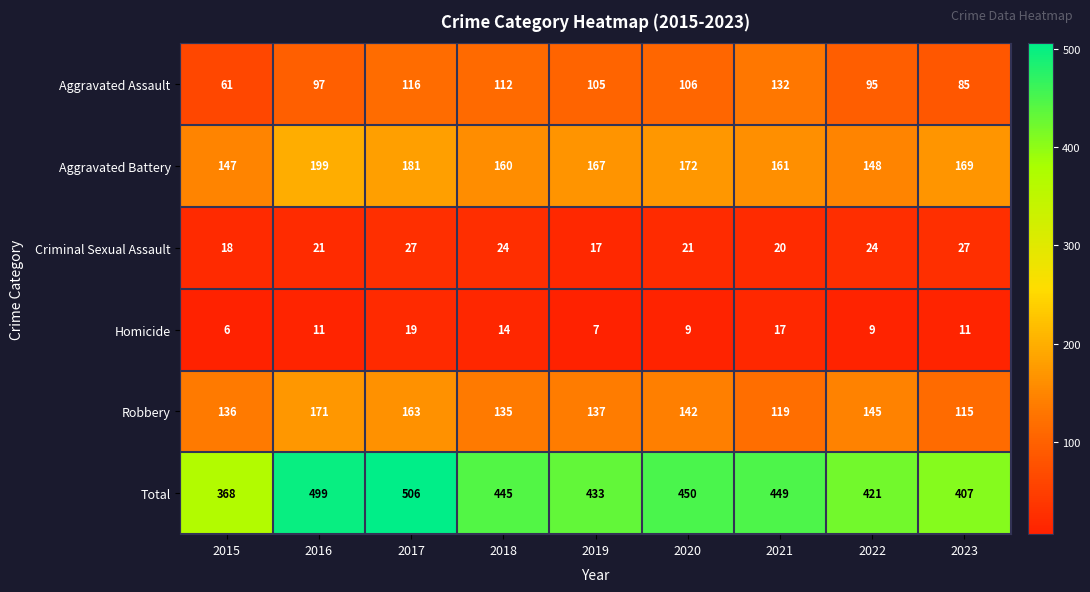

What is the greatest value displayed?

506